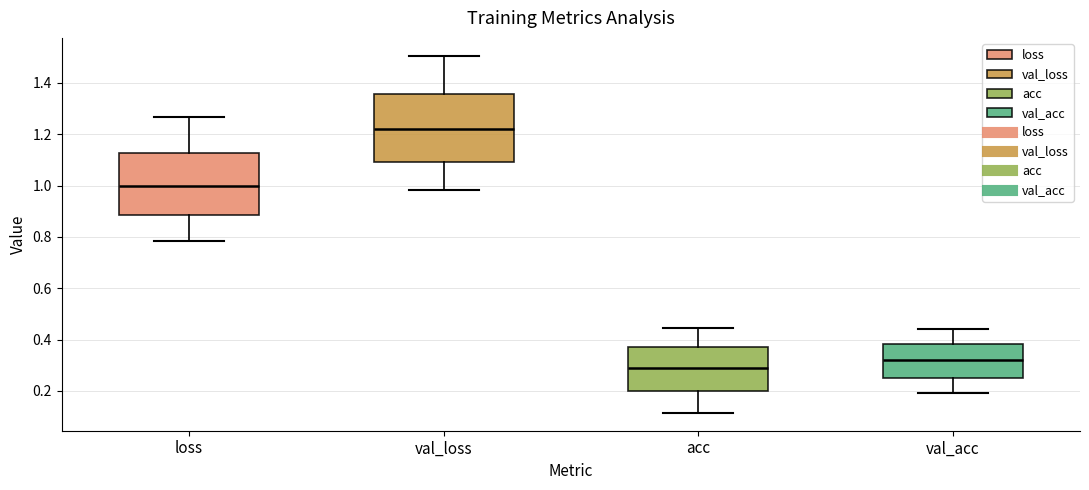

Reading left to right, read every box against the y-axis: the position of its median line, the range the box covers, and the ends of its whiskers. The values are not printed on the chart, so give them approximately, as read against the axis.

loss: median 1.00, box 0.88 to 1.12, whiskers 0.78 to 1.26
val_loss: median 1.22, box 1.08 to 1.36, whiskers 0.98 to 1.50
acc: median 0.30, box 0.20 to 0.38, whiskers 0.12 to 0.44
val_acc: median 0.32, box 0.26 to 0.38, whiskers 0.20 to 0.44